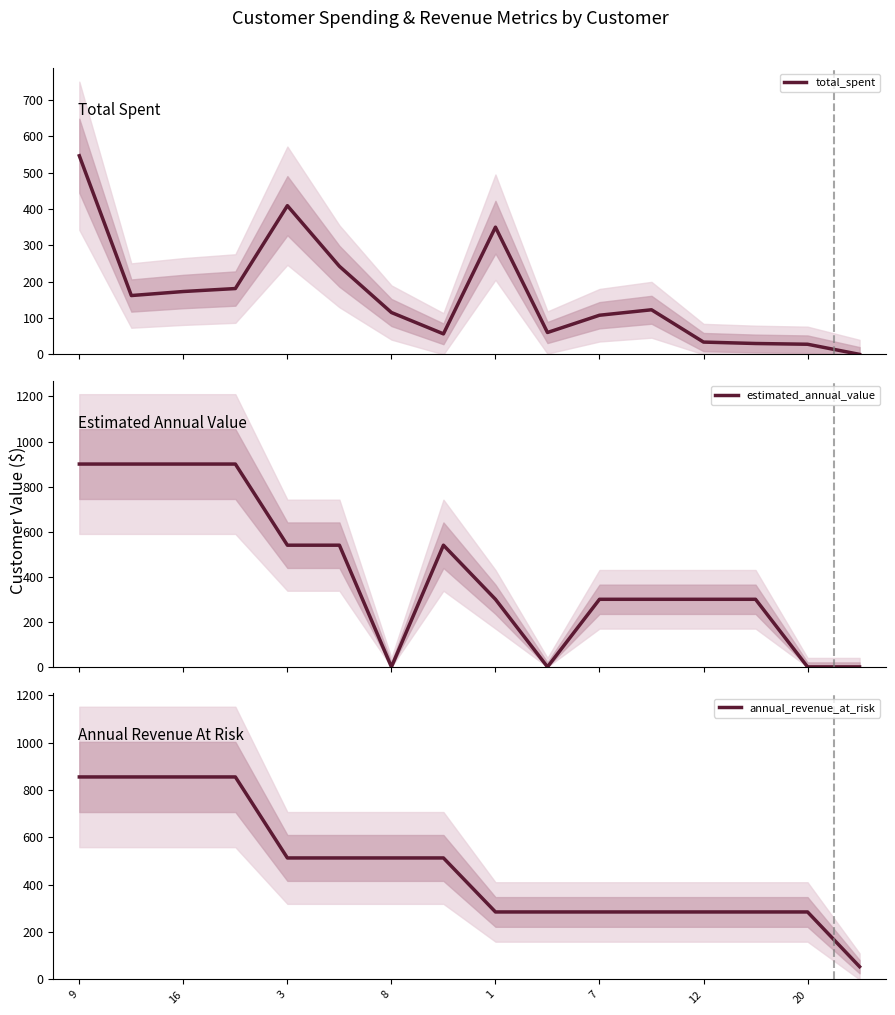

What is the maximum value for total_spent?

546.3